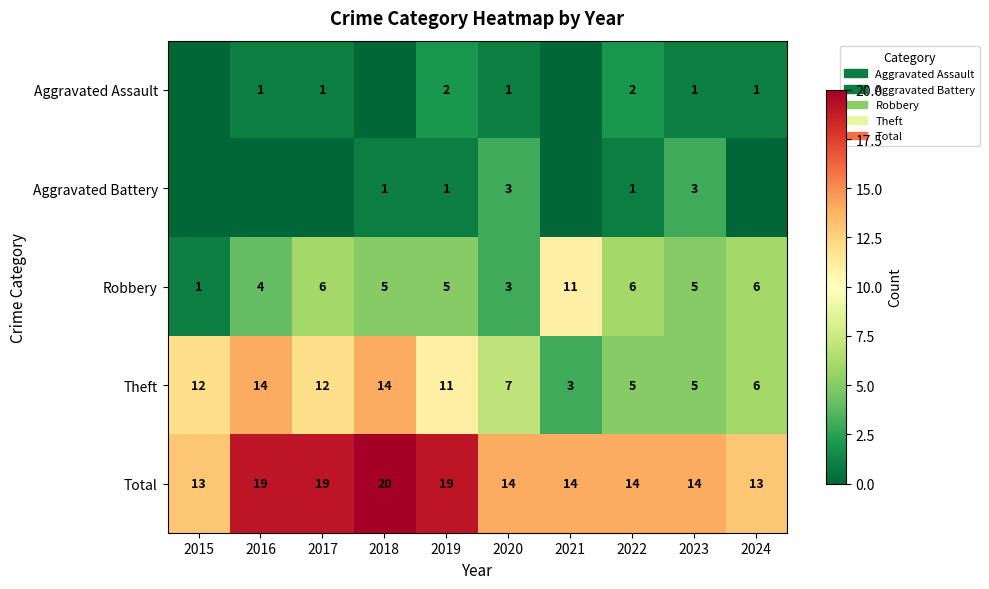

What is the difference between the maximum and minimum values in the Total series?

7